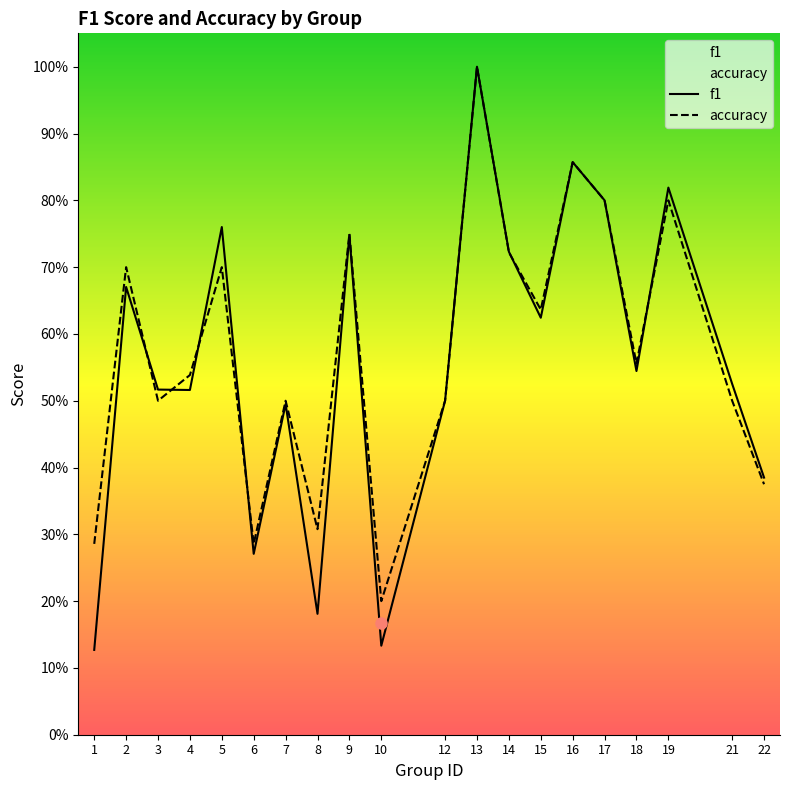

Which series changed the most between 2 and 6?

accuracy